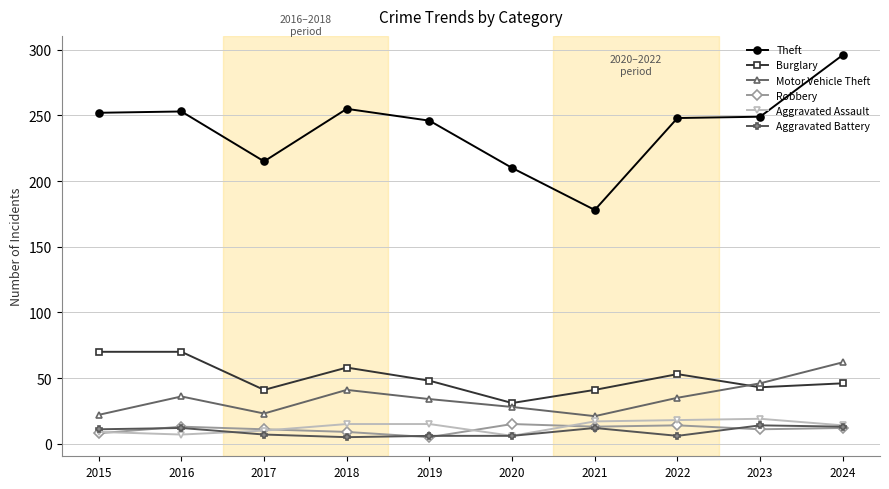

Does the chart have visible grid lines?

Yes